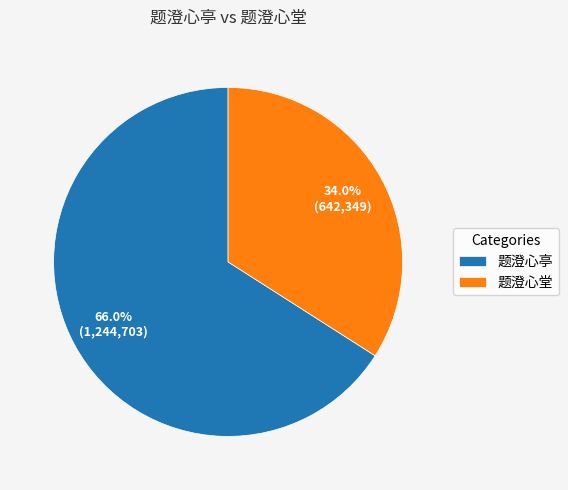

Rank the categories by value from highest to lowest.

题澄心亭, 题澄心堂